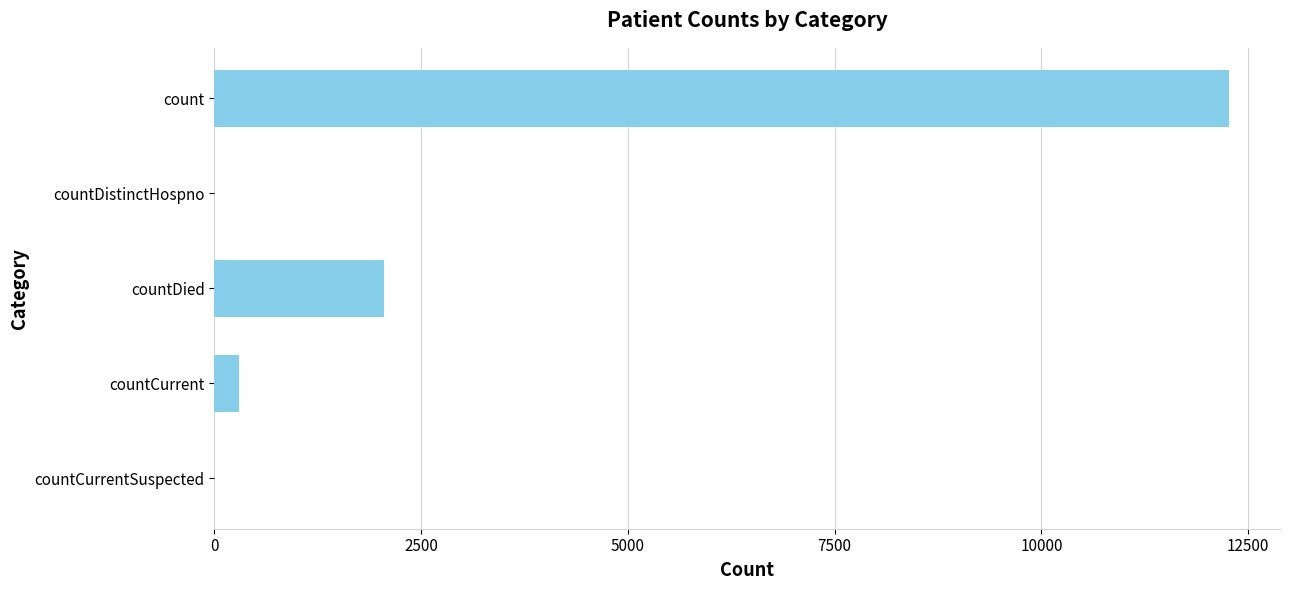

At which label is the value closest to 6135?

countDied